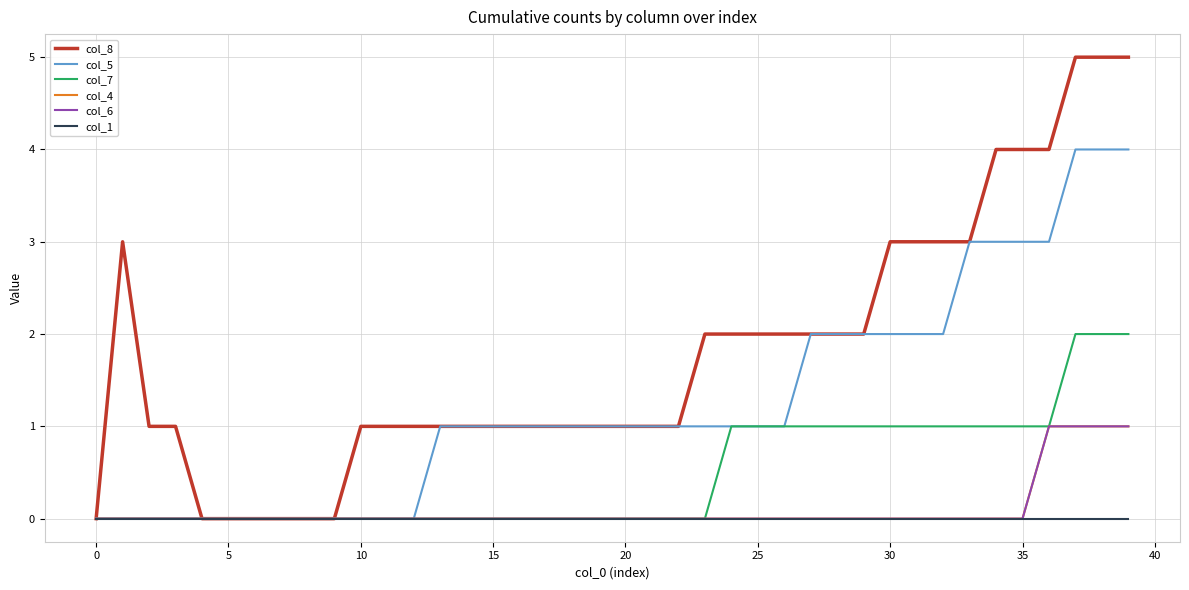

Reading right to left, transcribe all the data shown in this chart.

col_8: 5	5	5	4	4	4	3	3	3	3	2	2	2	2	2	2	2	1	1	1	1	1	1	1	1	1	1	1	1	1	0	0	0	0	0	0	1	1	3	0
col_5: 4	4	4	3	3	3	3	2	2	2	2	2	2	1	1	1	1	1	1	1	1	1	1	1	1	1	1	0	0	0	0	0	0	0	0	0	0	0	0	0
col_7: 2	2	2	1	1	1	1	1	1	1	1	1	1	1	1	1	0	0	0	0	0	0	0	0	0	0	0	0	0	0	0	0	0	0	0	0	0	0	0	0
col_4: 1	1	1	1	0	0	0	0	0	0	0	0	0	0	0	0	0	0	0	0	0	0	0	0	0	0	0	0	0	0	0	0	0	0	0	0	0	0	0	0
col_6: 1	1	1	1	0	0	0	0	0	0	0	0	0	0	0	0	0	0	0	0	0	0	0	0	0	0	0	0	0	0	0	0	0	0	0	0	0	0	0	0
col_1: 0	0	0	0	0	0	0	0	0	0	0	0	0	0	0	0	0	0	0	0	0	0	0	0	0	0	0	0	0	0	0	0	0	0	0	0	0	0	0	0